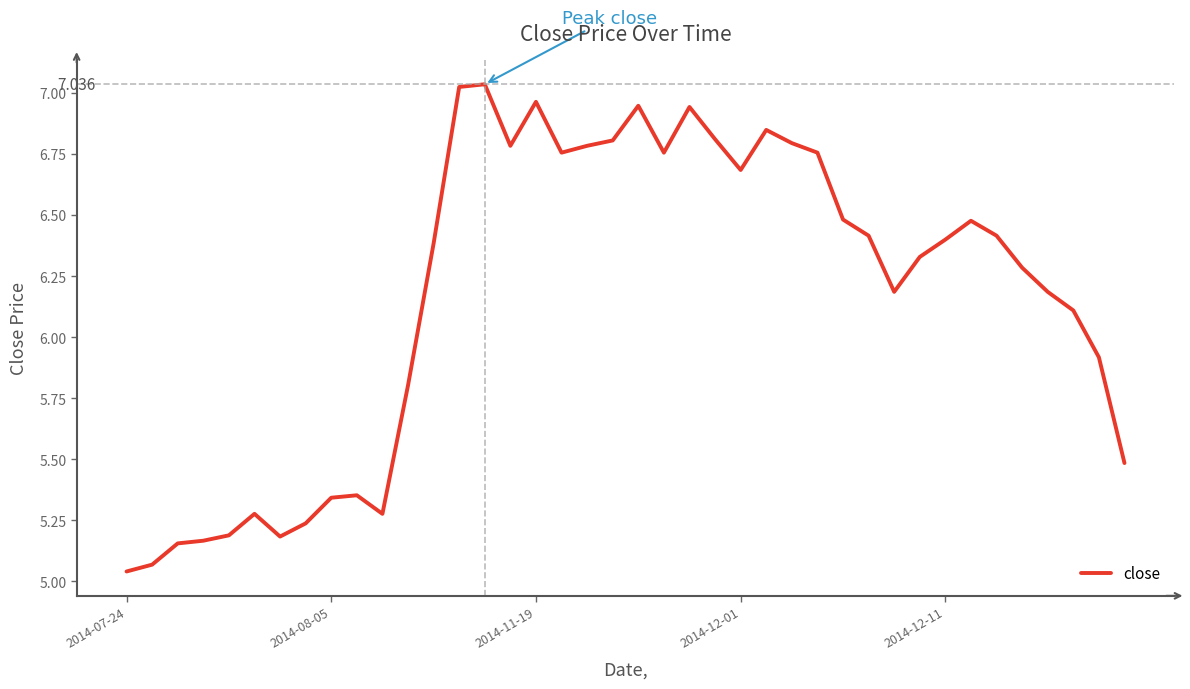

Is this an area chart (filled region under the line)?

No